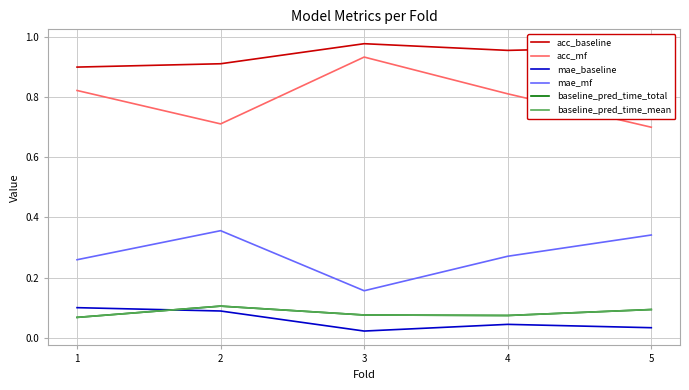

Which series has the largest range (max minus min)?

acc_mf